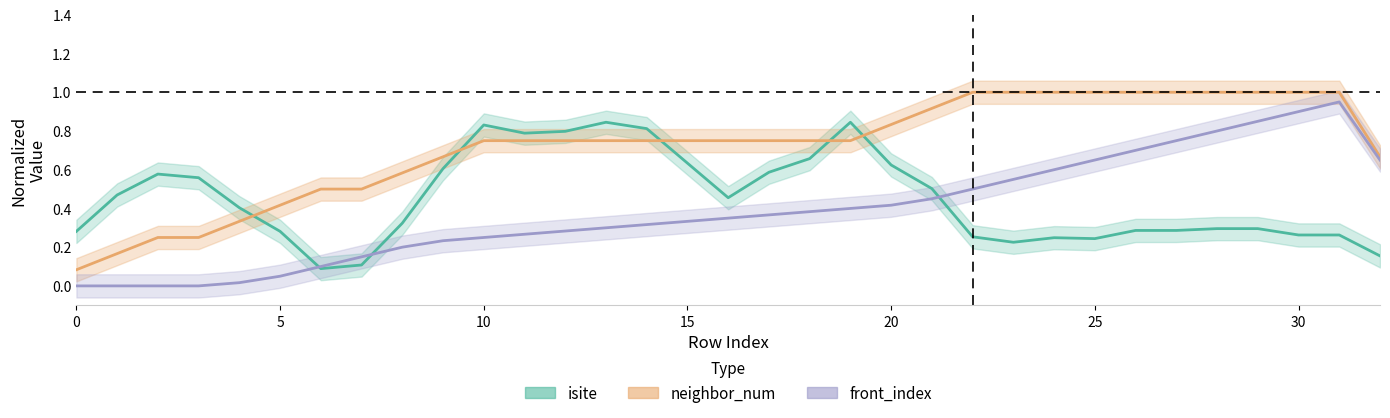

At how many categories does at least one series exceed 0?

33